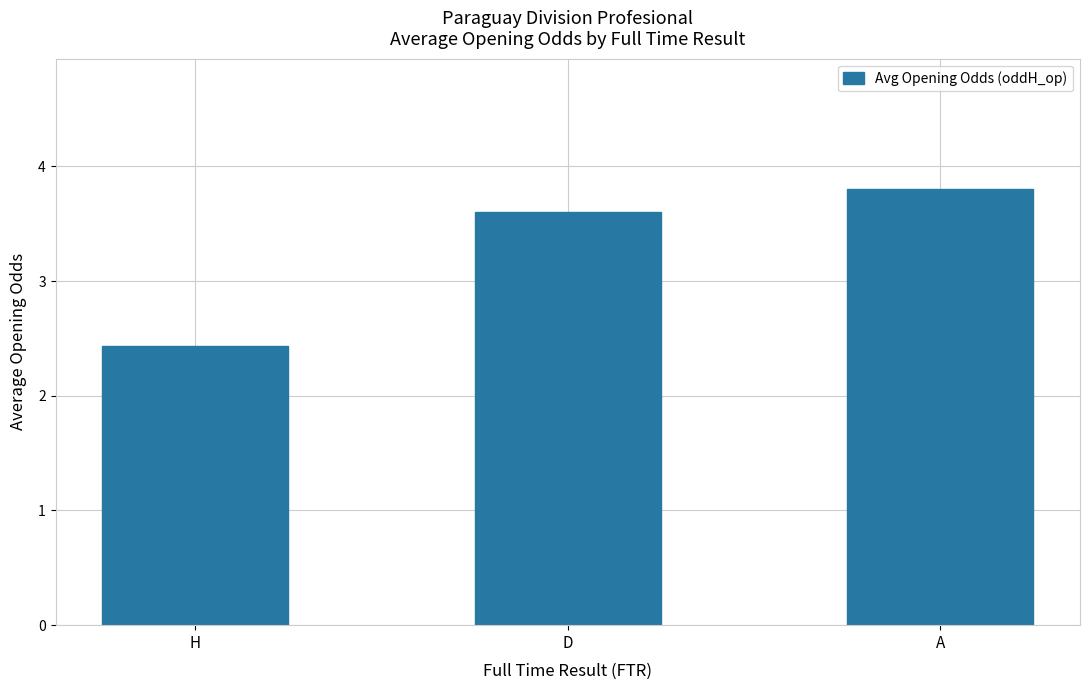

How many values are between 2 and 3?

1